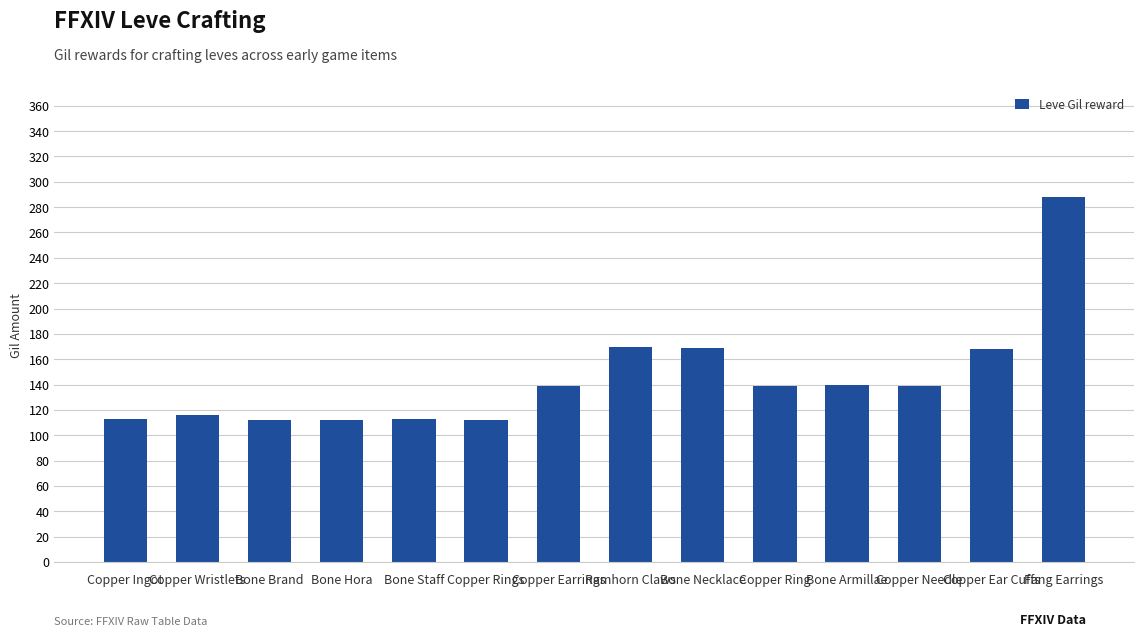

Are the bars grouped side by side (vs. stacked)?

No